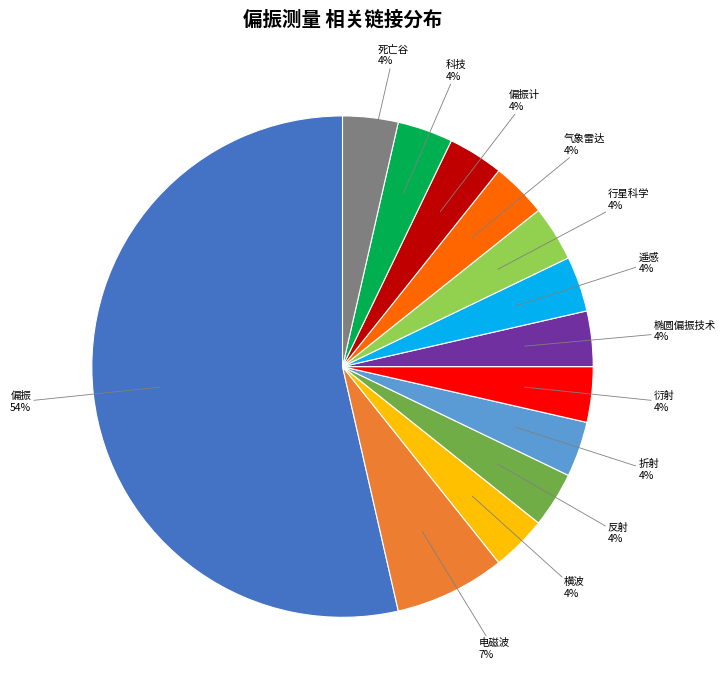

To the nearest percent, what is the average slice percentage?

8%